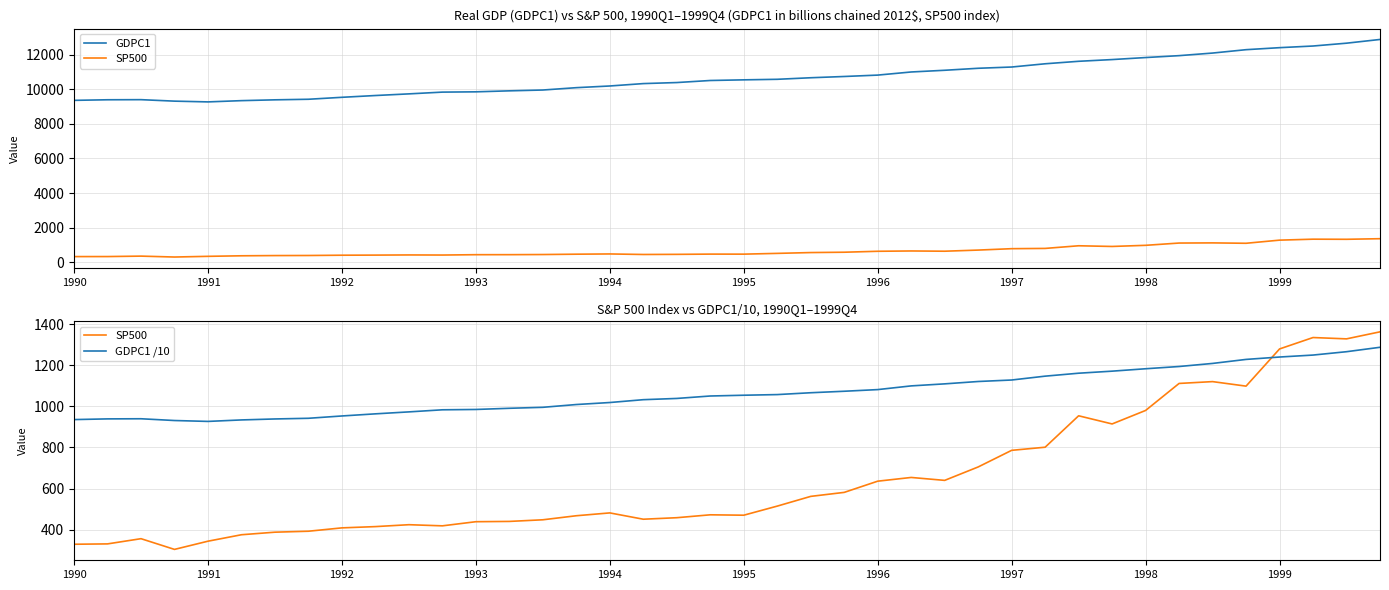

What is the average value of the SP500 series?

649.6